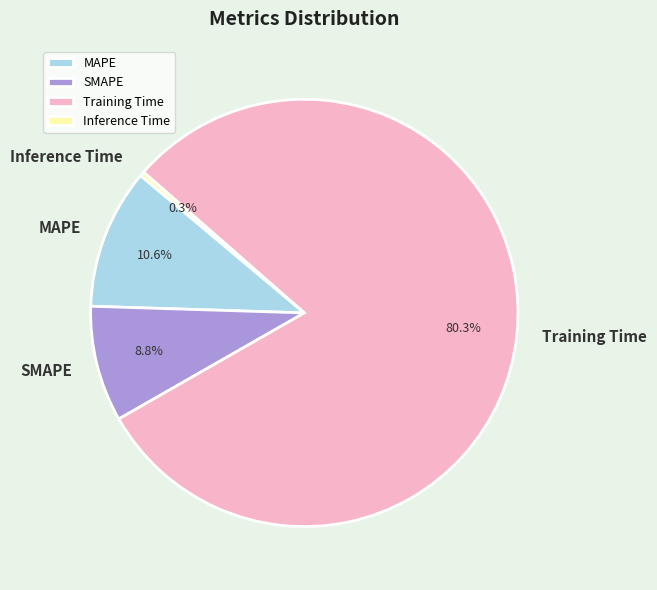

Which slice represents more than half of the pie?

Training Time